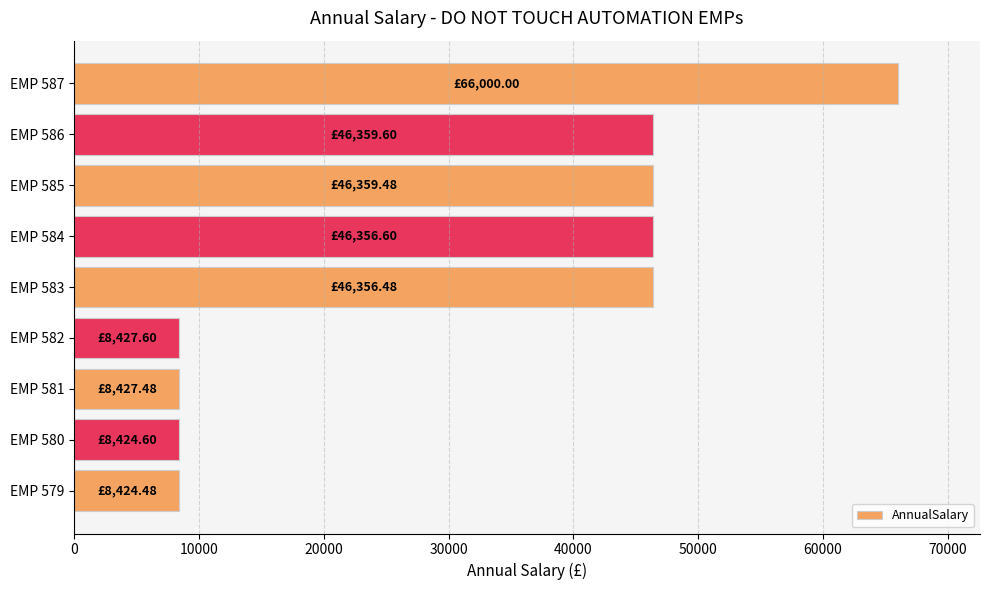

Count the number of data series in this chart.

1